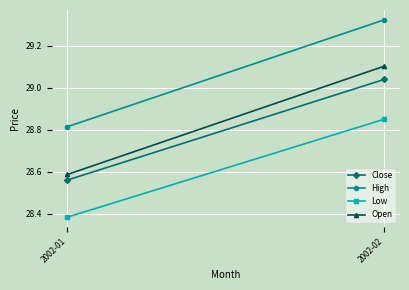

At which category is the sum across all series the highest?

2002-02